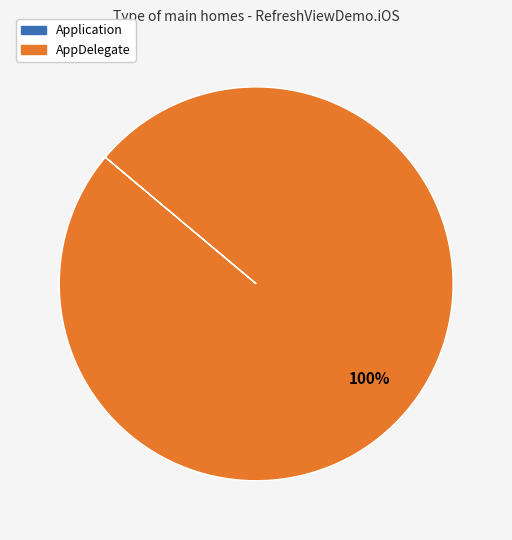

To the nearest percent, what percentage of the pie is AppDelegate?

100%